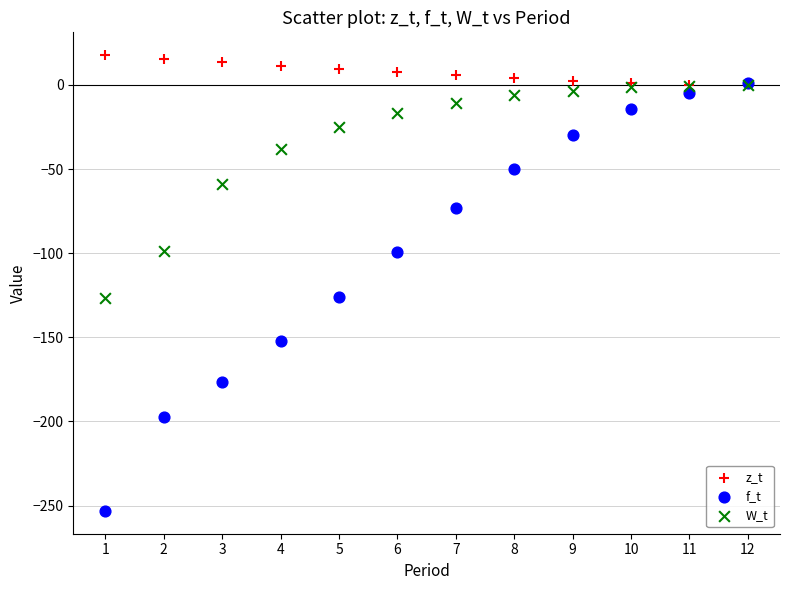

In the W_t series, what Y value is closest to -63?

-58.8